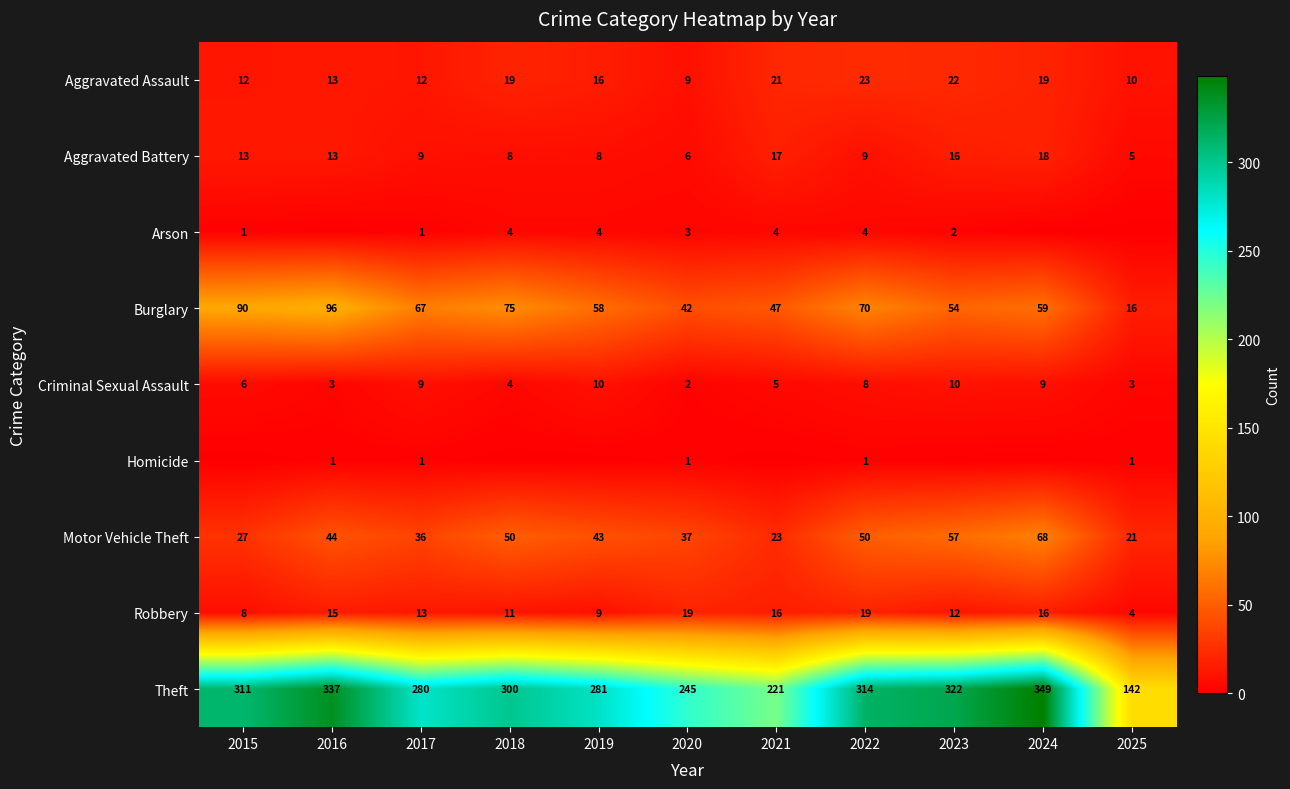

What is the spread (max minus min) of values at 2017?

279